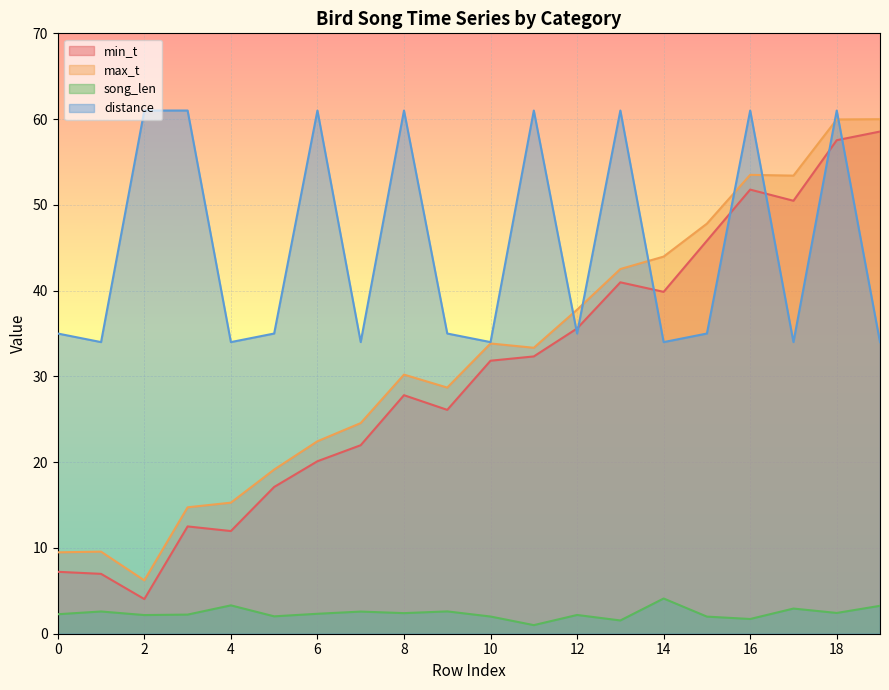

Which series changed the most between 14 and 16?

distance